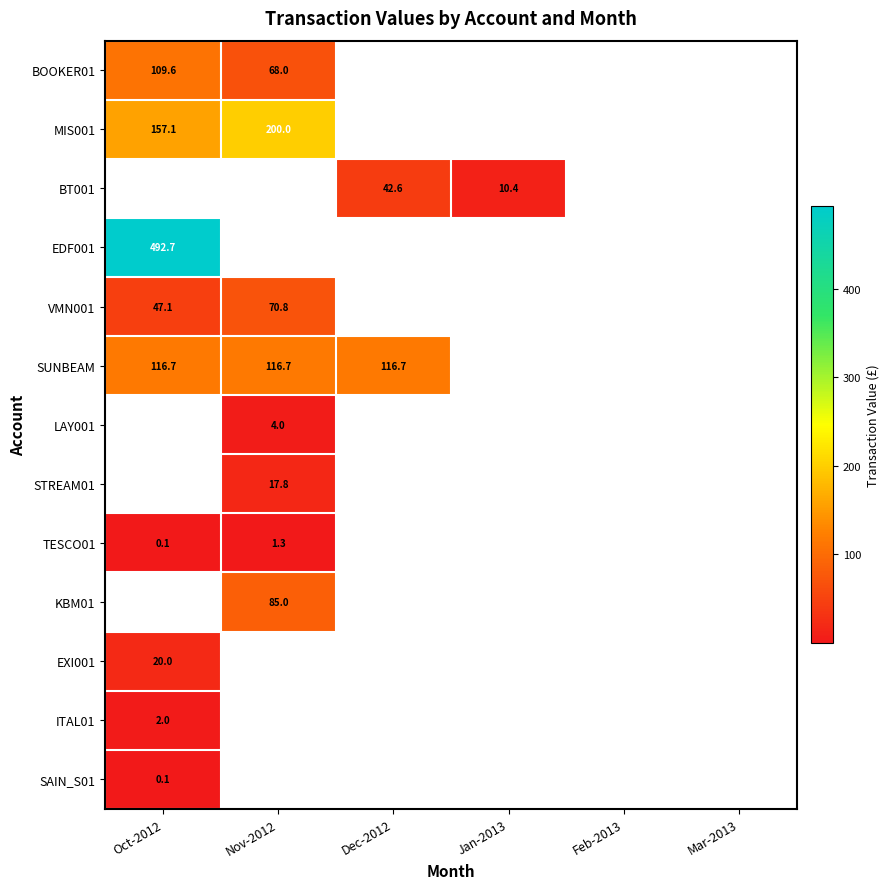

Is the value of VMN001 at Oct-2012 greater than the value of MIS001 at Oct-2012?

No